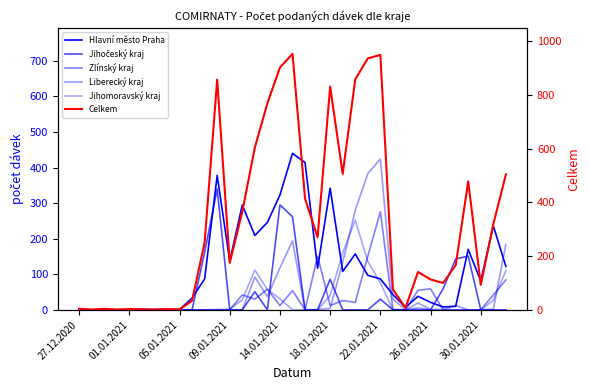

What is the difference between the Jihomoravský kraj values at 28 and 11?

1